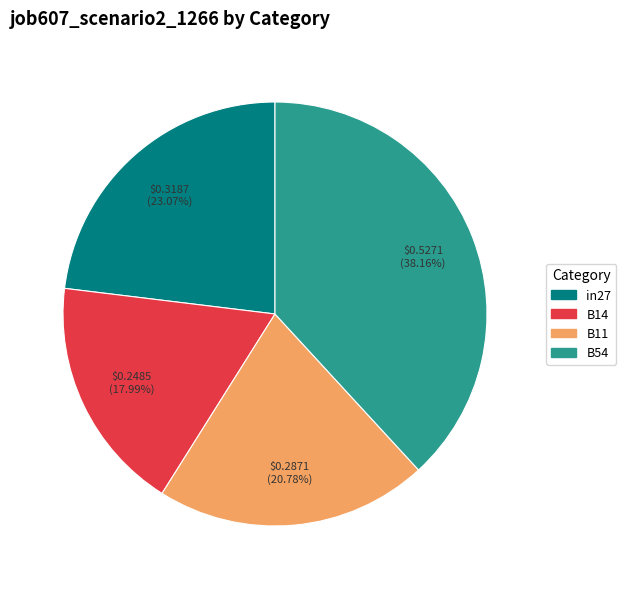

Does any single category account for the majority?

No